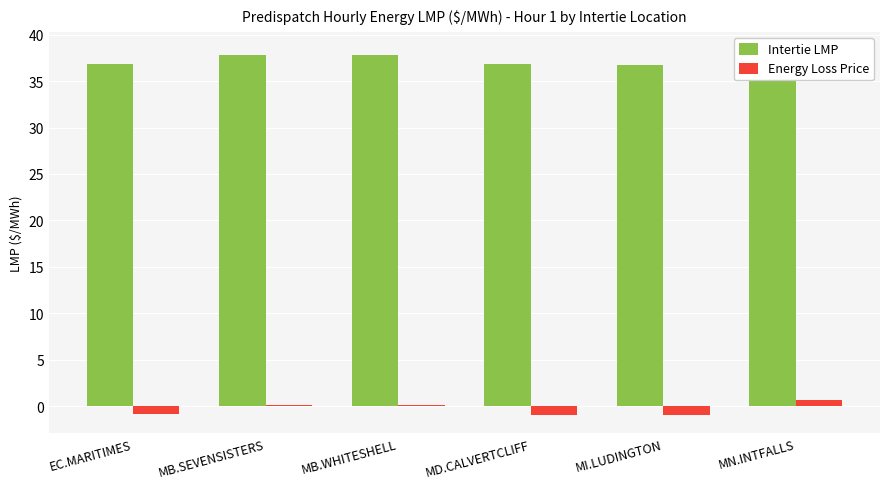

What is the lowest value of the Intertie LMP series?

36.7